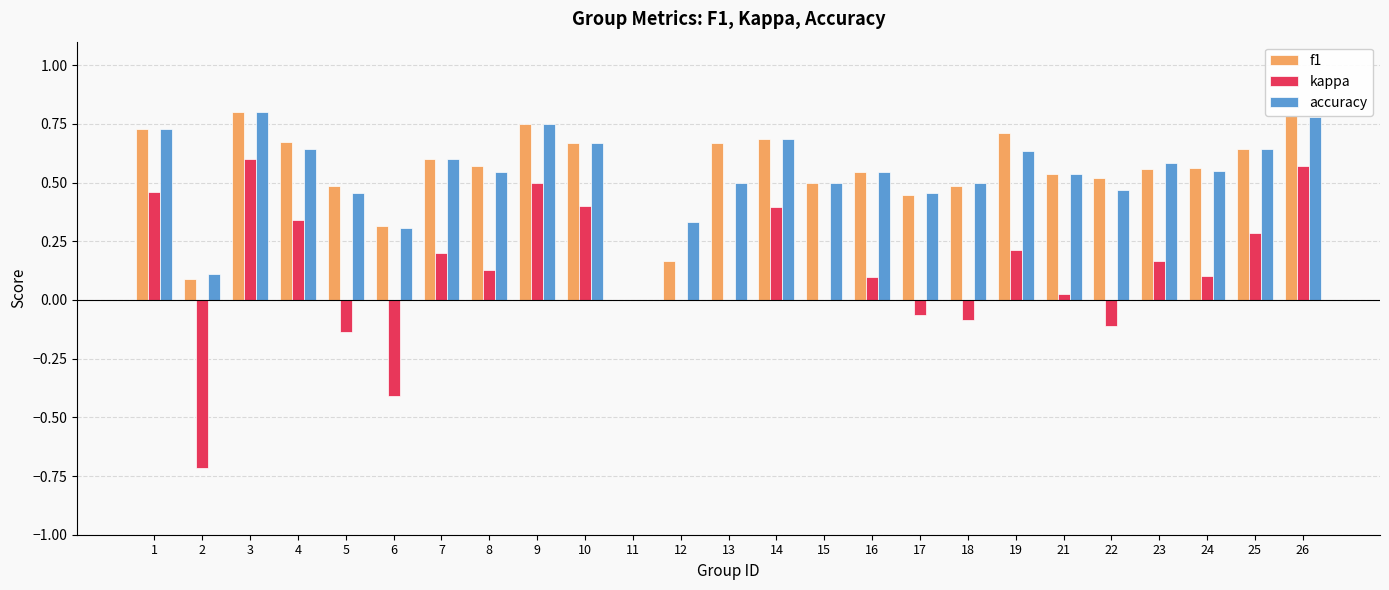

The value of kappa at 19 is 0.2. True or false?

True